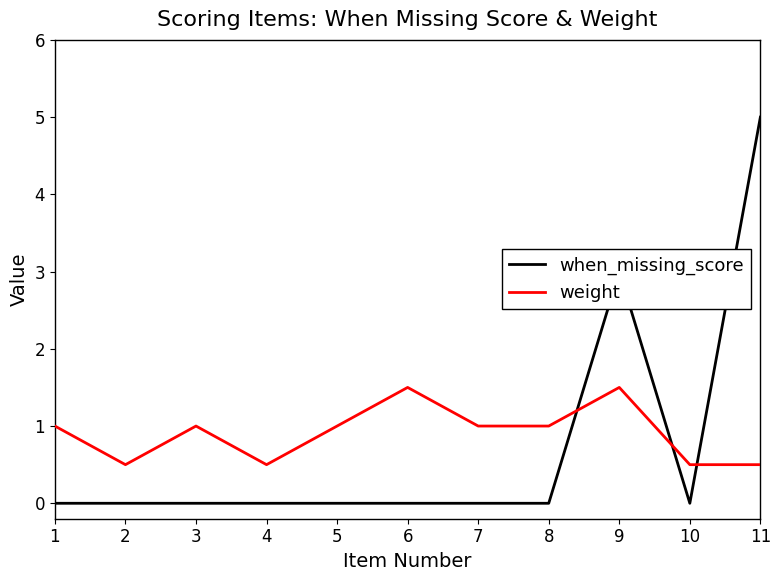

True or false: weight has more than 0 points higher than both neighbors.

True